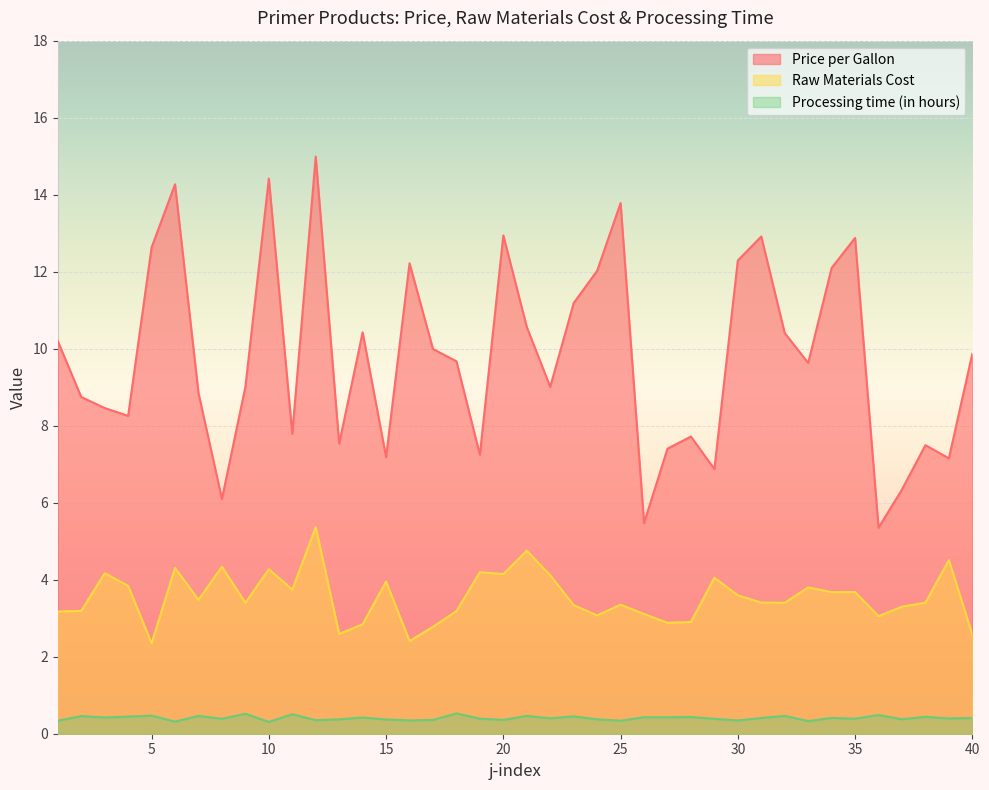

True or false: Price per Gallon and Processing time (in hours) intersect in this chart.

False